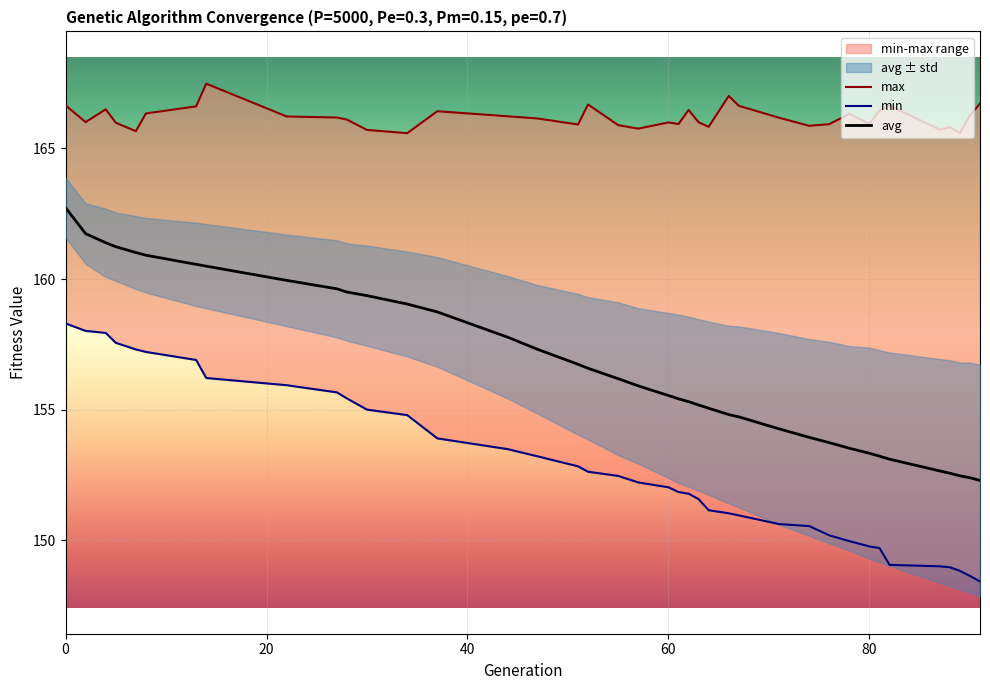

True or false: avg and min cross at least once.

False